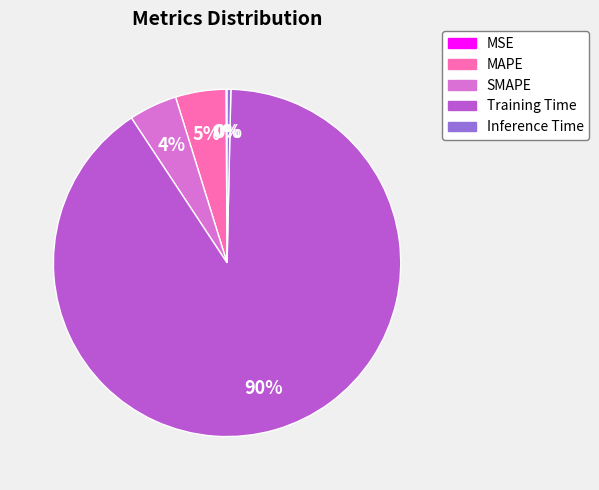

What percentage is the MAPE slice, to the nearest percent?

5%